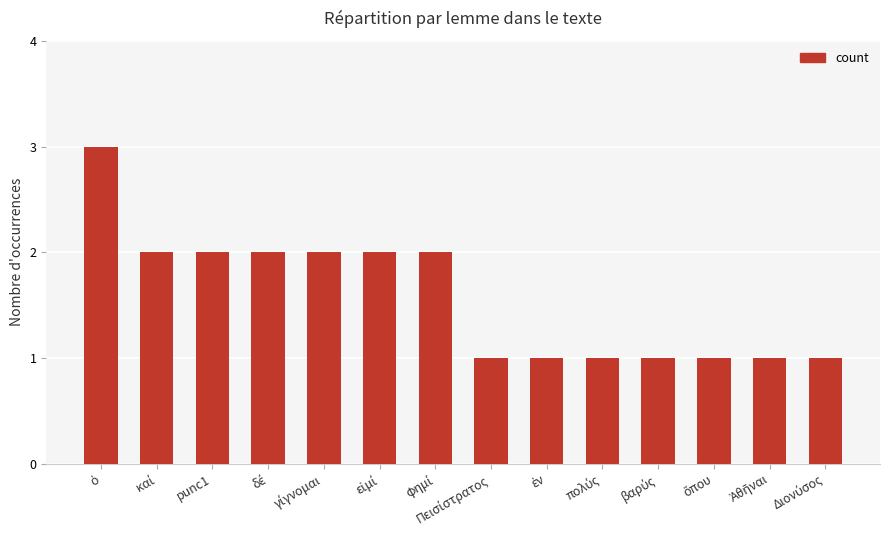

How many distinct data groups are displayed?

1